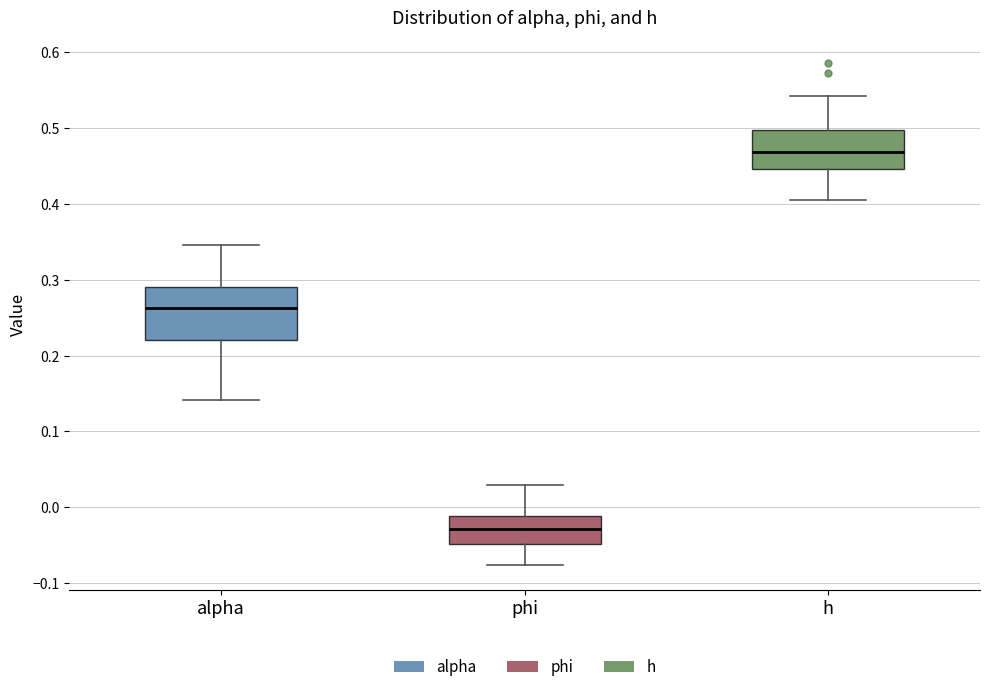

Which box is the tallest, from its lower edge to its upper edge?

alpha